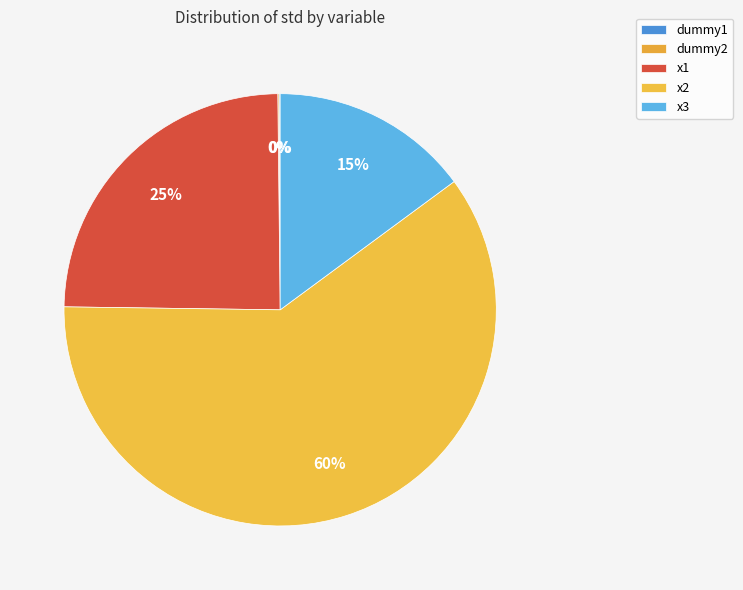

Which category has the biggest portion of the pie?

x2